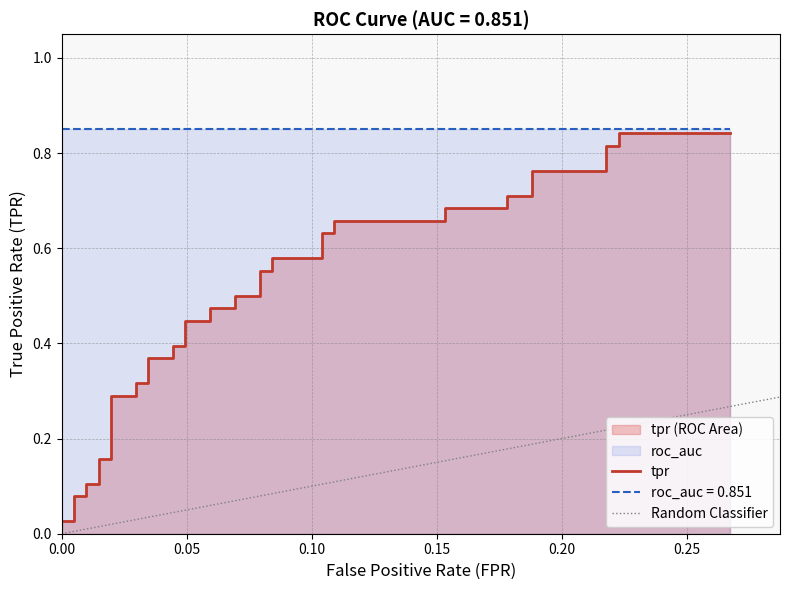

What is the average value?

0.5